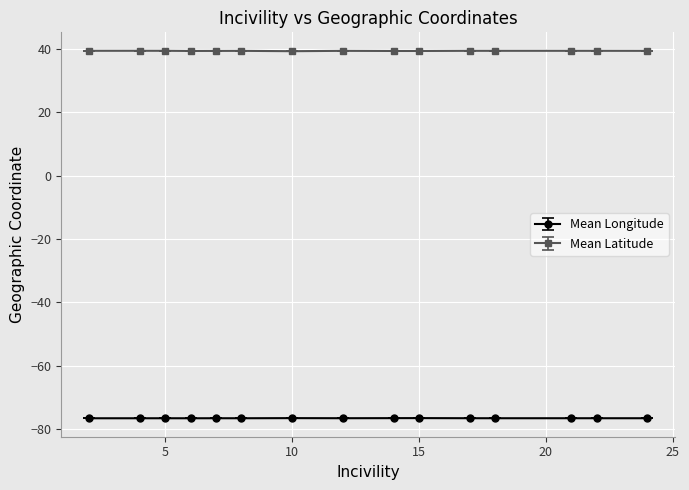

True or false: Mean Longitude and Mean Latitude intersect in this chart.

False